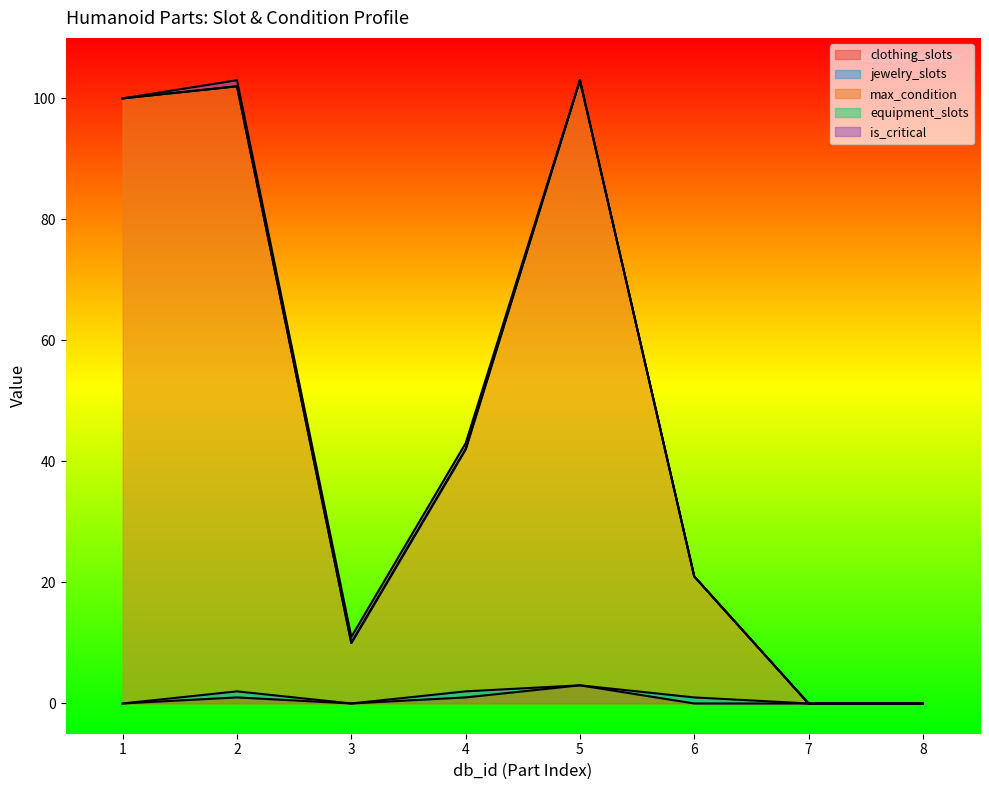

Is the value of jewelry_slots at 3 greater than the value of equipment_slots at 6?

No